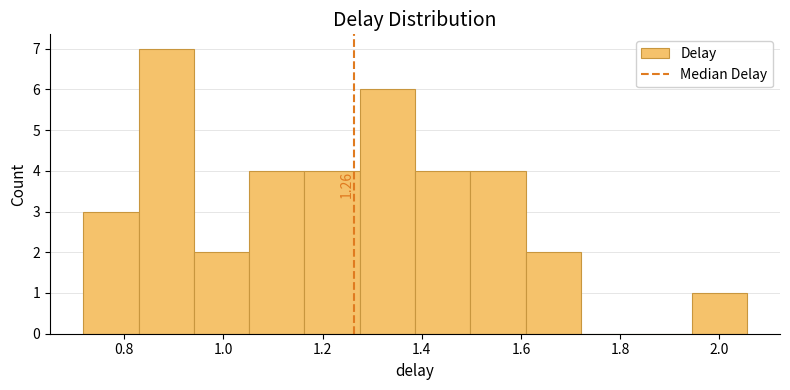

Which range on the x-axis has the tallest bar?

0.82 to 0.94